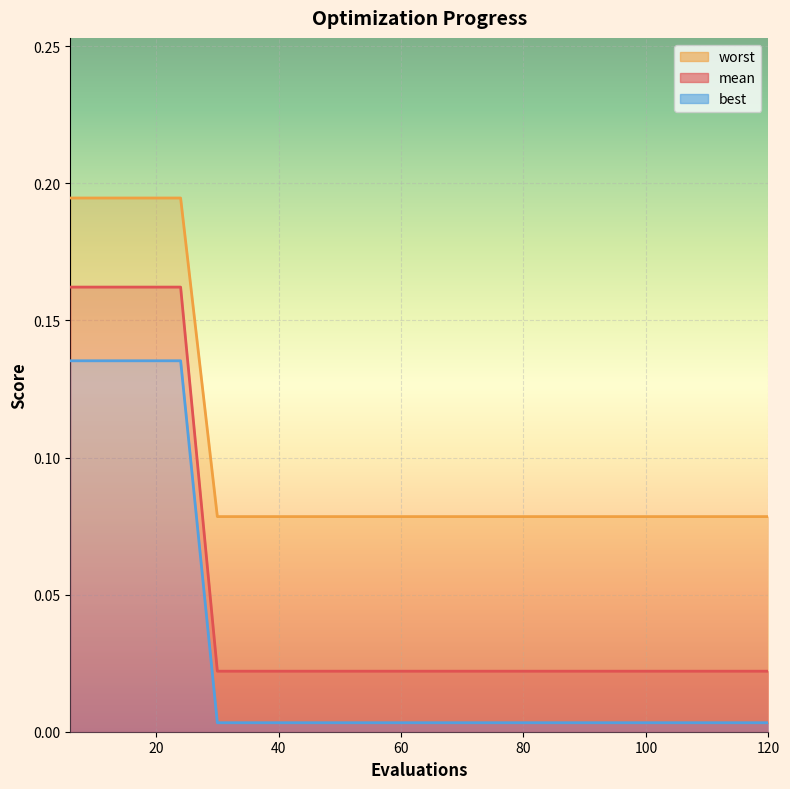

What is the approximate value of mean at 36?

0.1